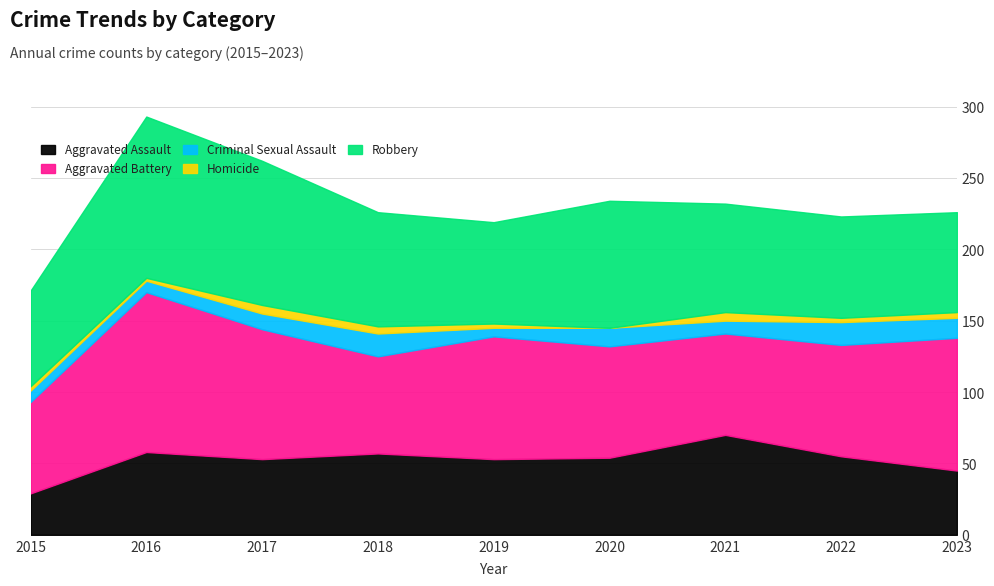

Is it true that Aggravated Battery equals 68 at 2018?

True